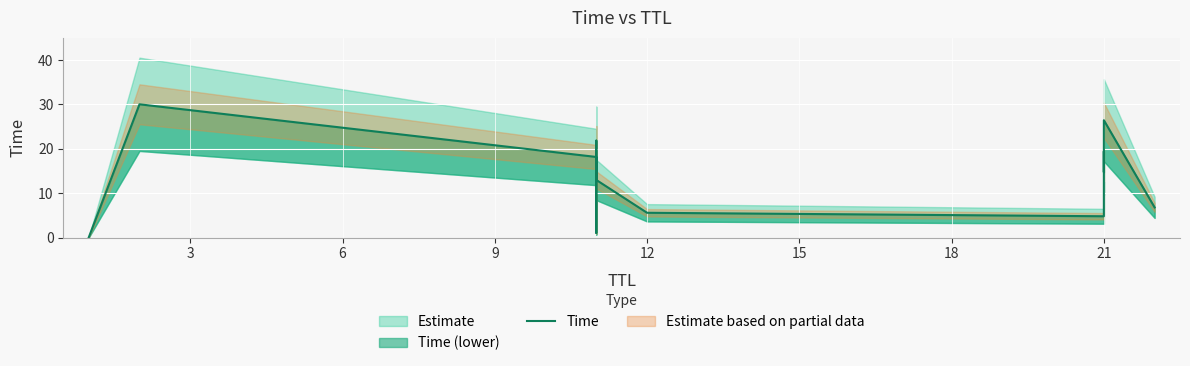

What is the value of the 6th point from the left?

13.0